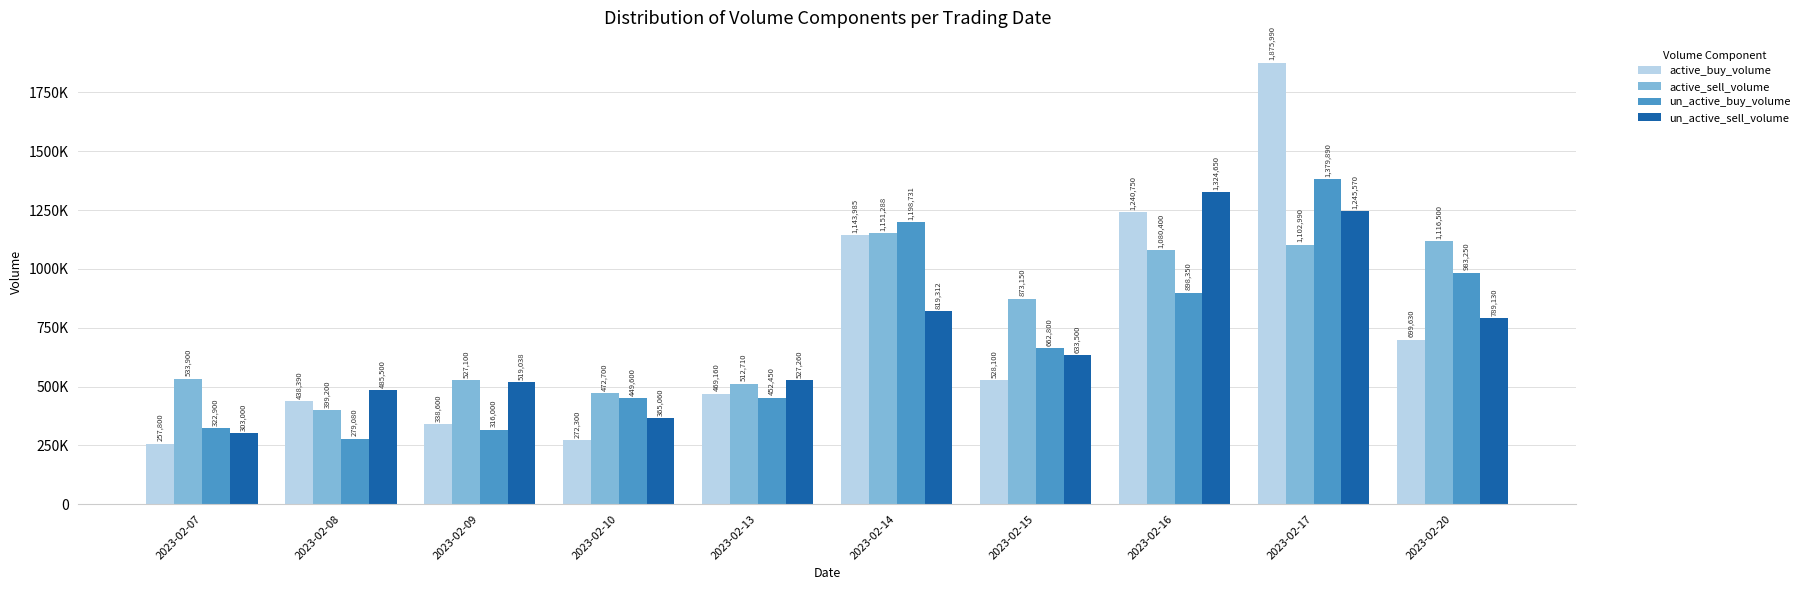

Does the chart contain stacked bars?

No